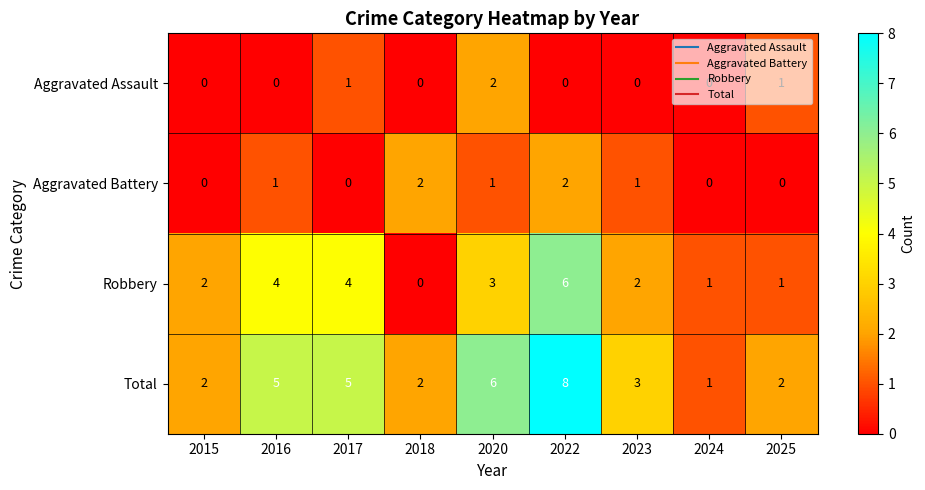

What is the difference between the highest and lowest values at 2022?

8